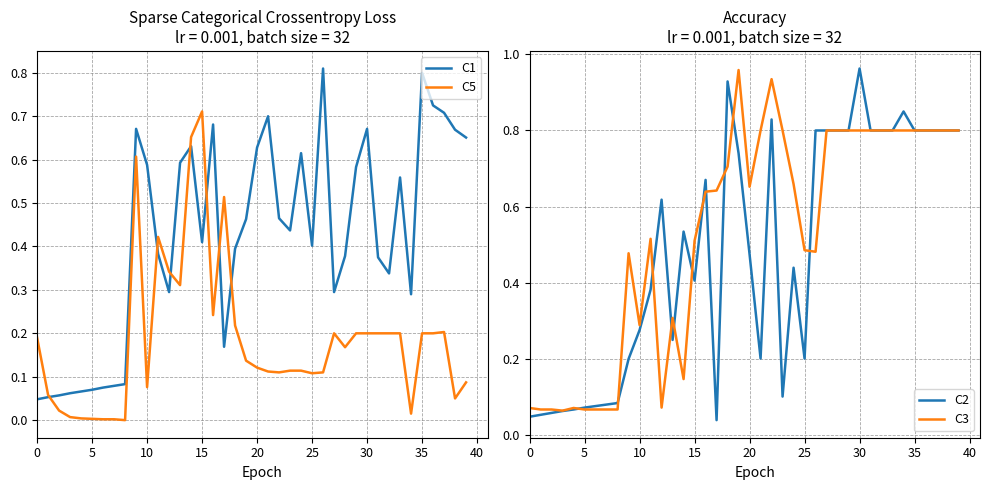

What is the highest value of the C5 series?

0.7